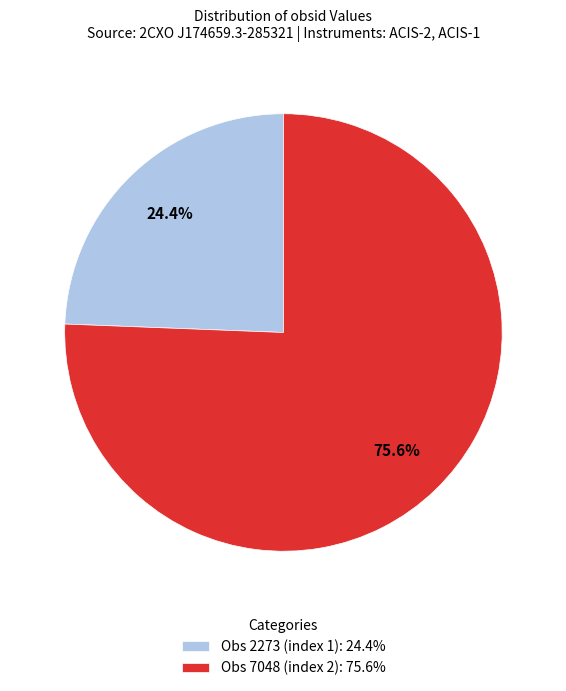

Approximately how many times larger is the value at Obs 7048 (index 2) compared to Obs 2273 (index 1)?

3.1